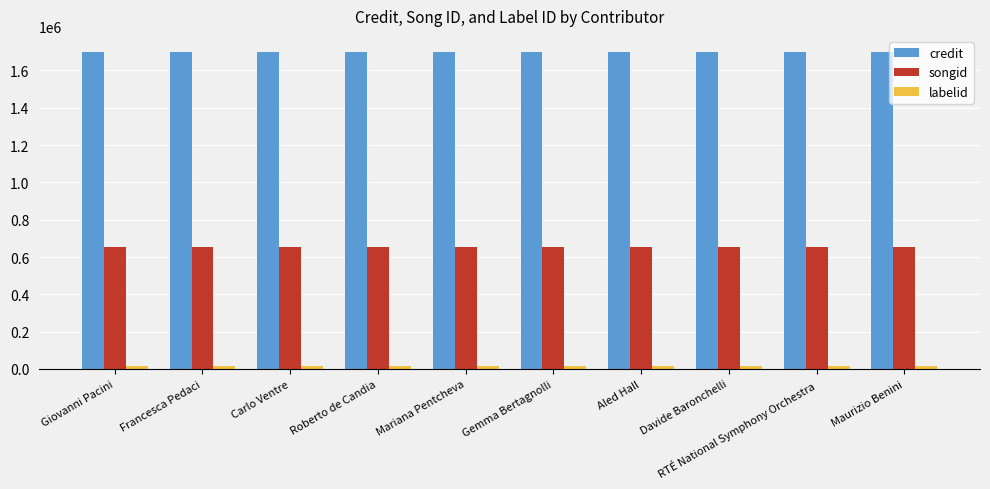

What is the average value of the credit series?

1700161